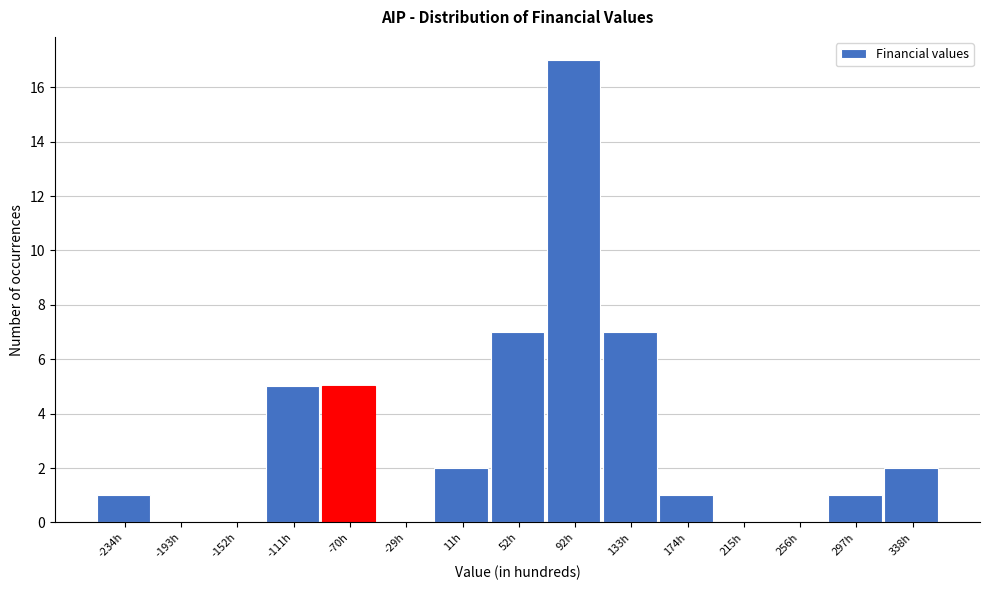

Reading left to right, extract all data points from this chart.

-234h=1	-193h=0	-152h=0	-111h=5	-70h=5	-29h=0	11h=2	52h=7	92h=17	133h=7	174h=1	215h=0	256h=0	297h=1	338h=2